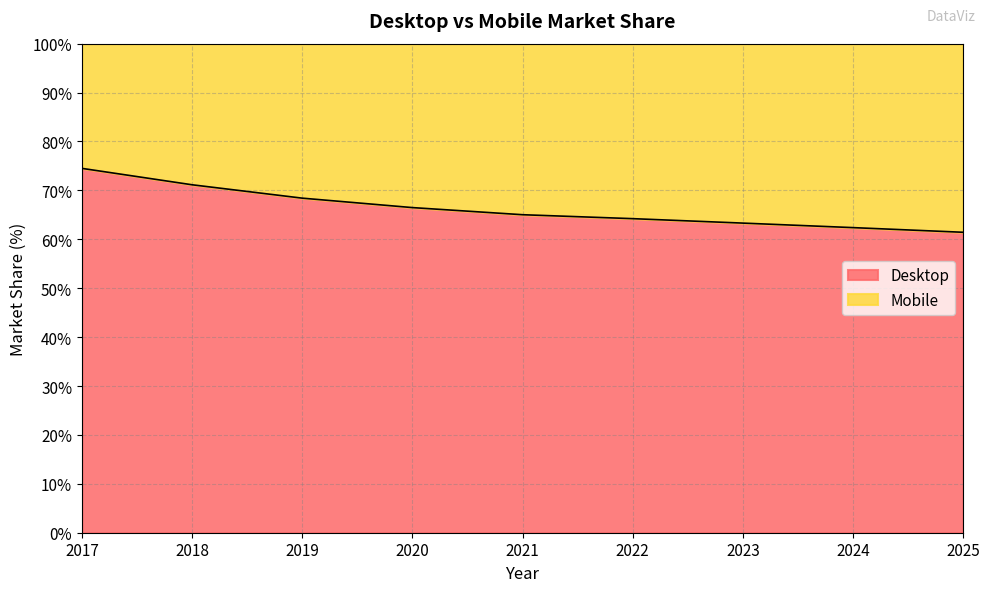

Rank the categories by value from lowest to highest.

2025, 2024, 2023, 2022, 2021, 2020, 2019, 2018, 2017